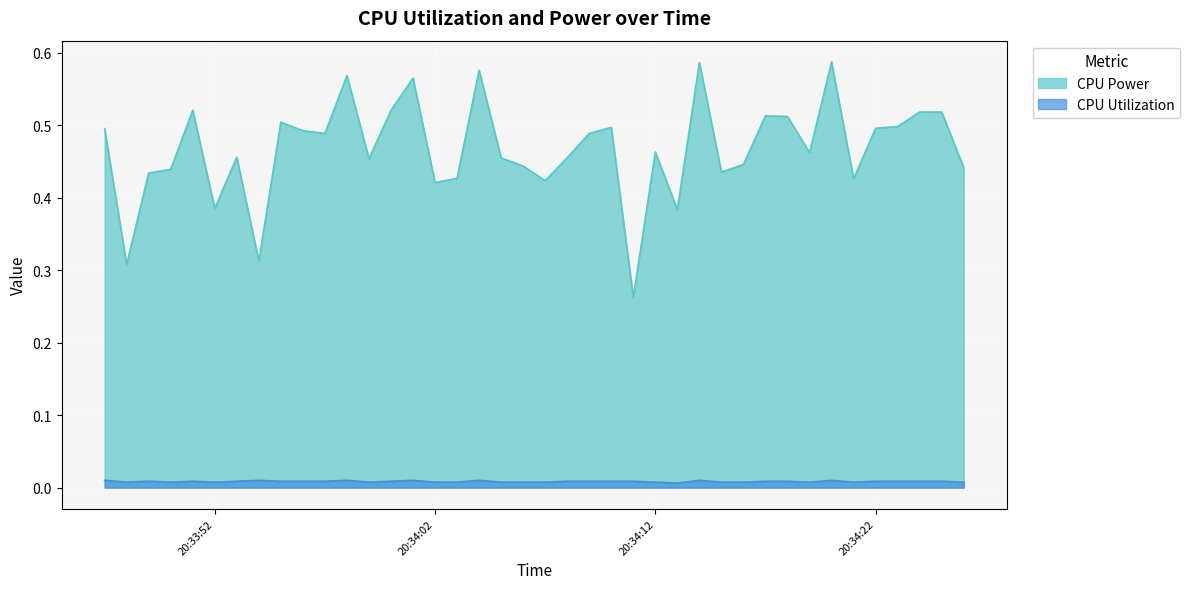

At which category does CPU Utilization reach its first local valley?

2025-03-26 20:33:48